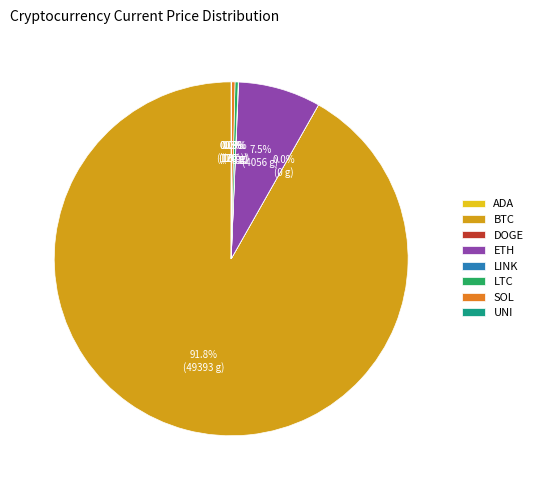

Which slice represents more than half of the pie?

BTC